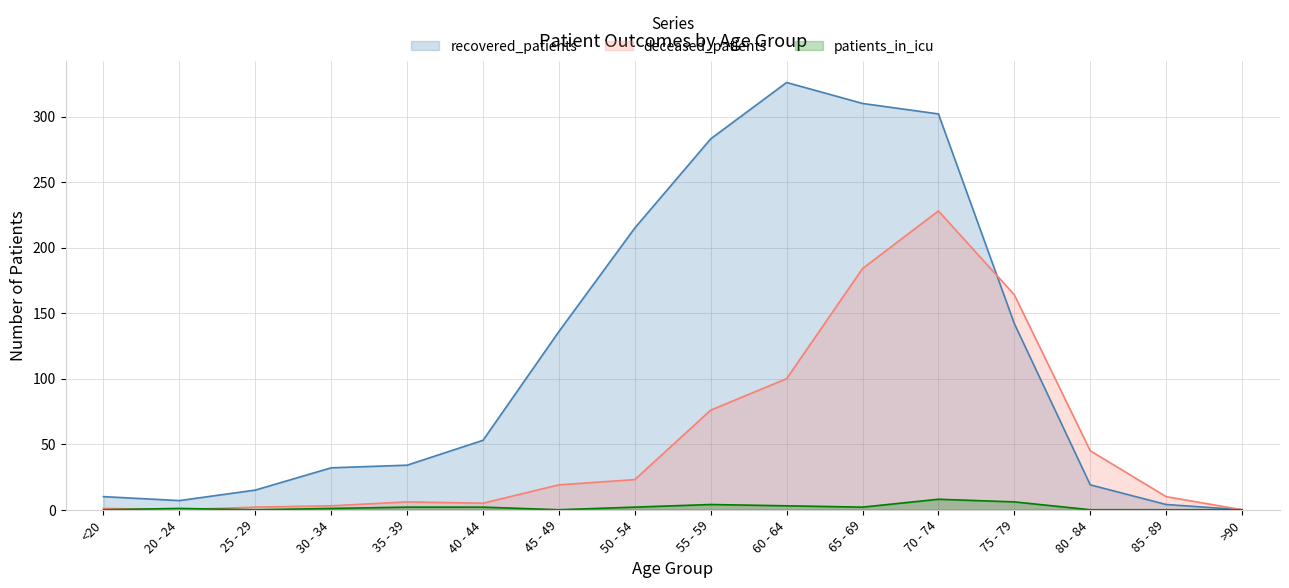

Is it true that patients_in_icu equals 0 at 80 - 84?

True